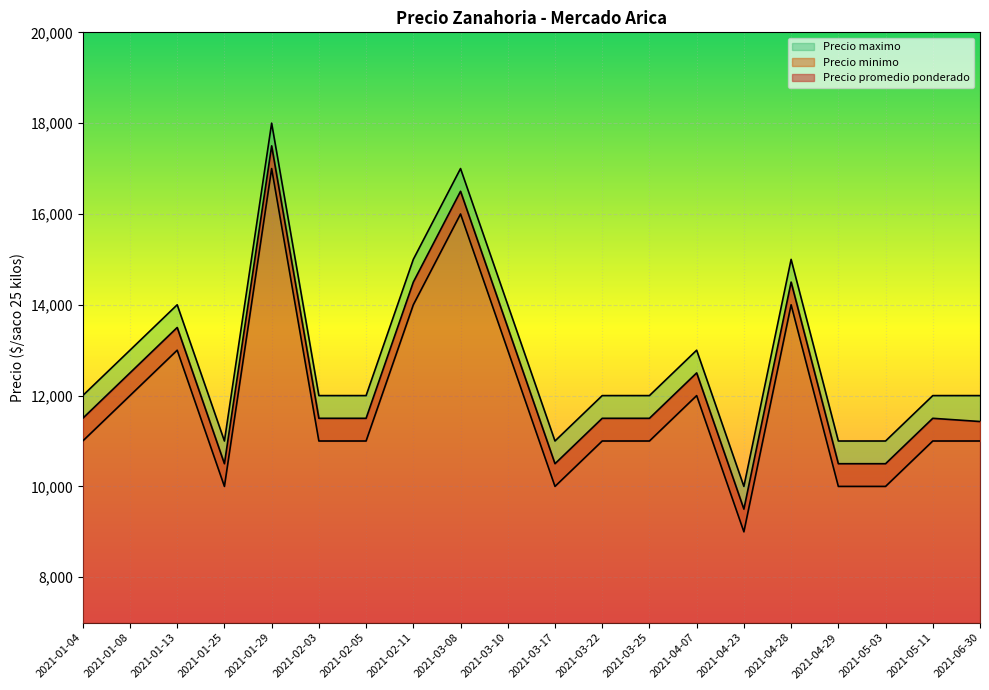

What is the label of the 6th point from the right?

2021-04-23